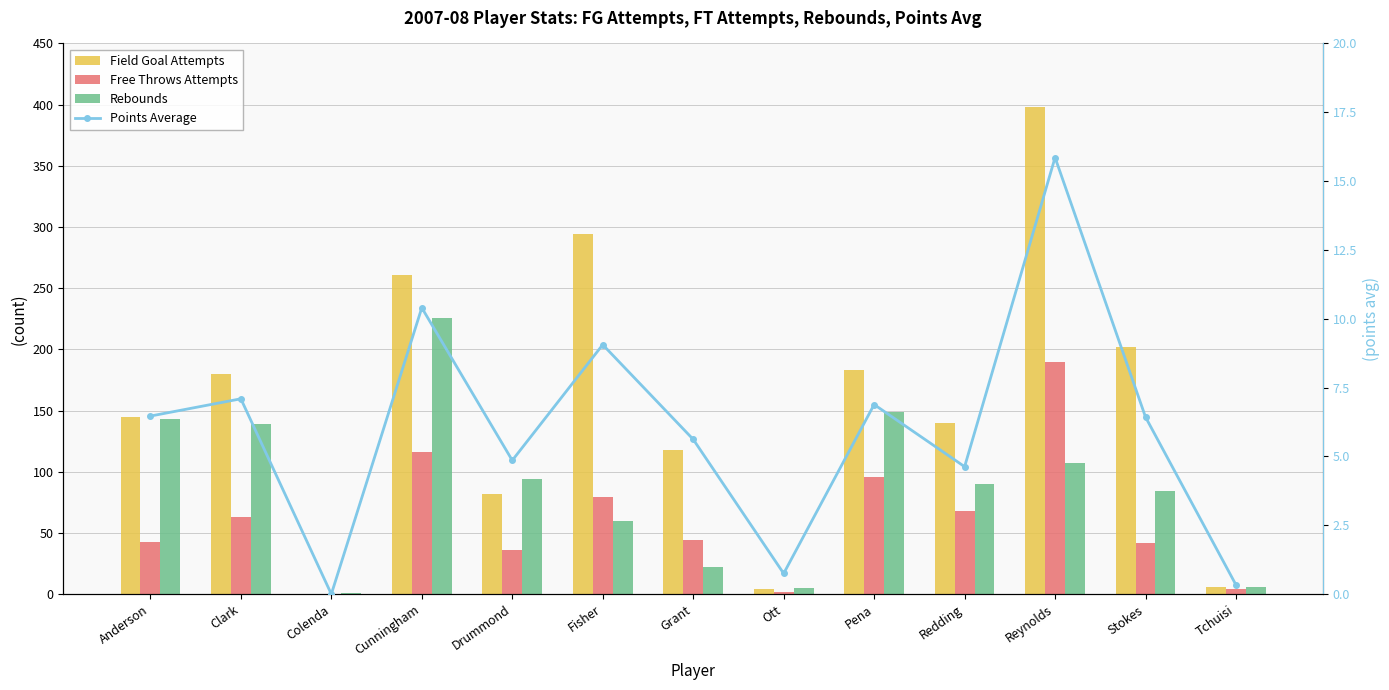

What position from the left is Fisher?

6